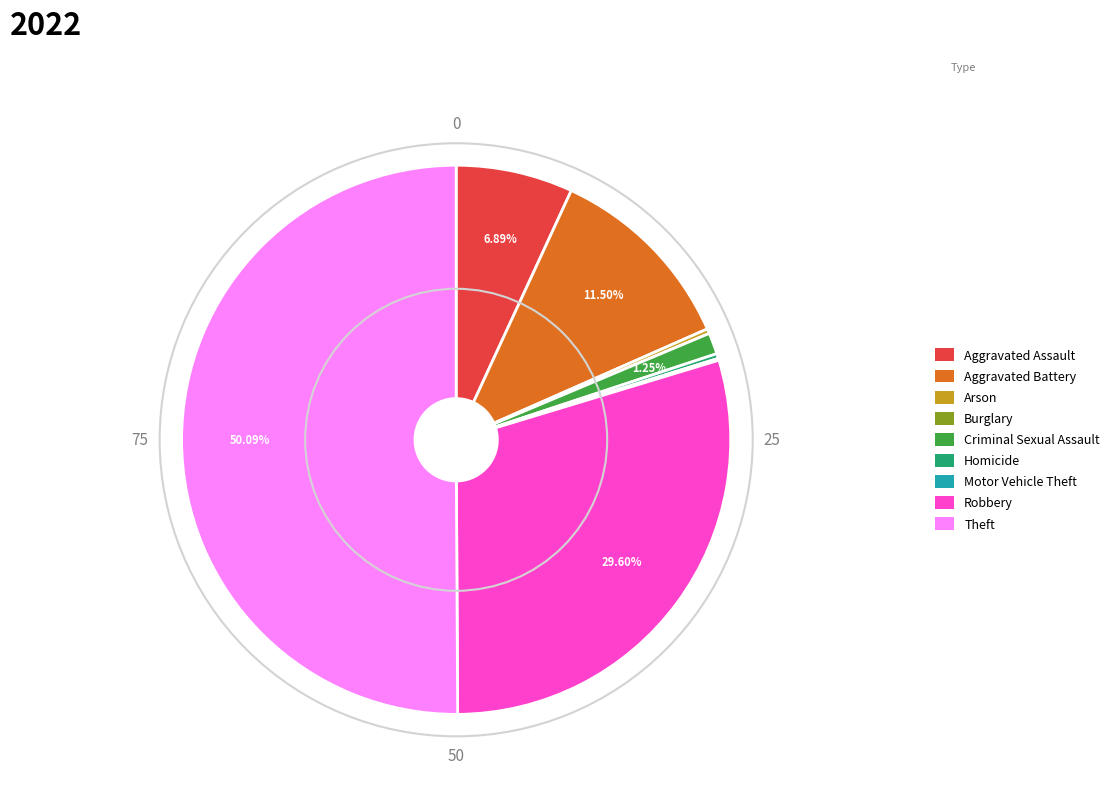

What is the ratio of the value at Robbery to the value at Aggravated Assault?

4.3